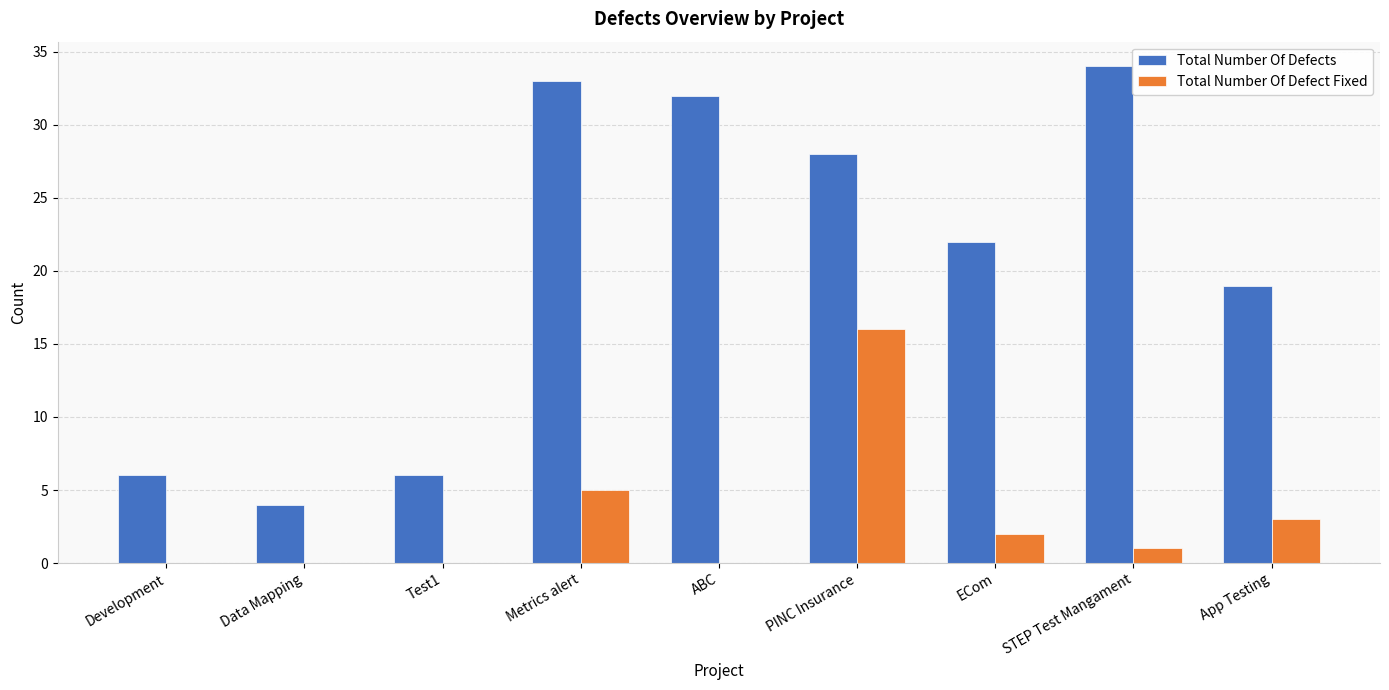

How many groups of bars are there?

9